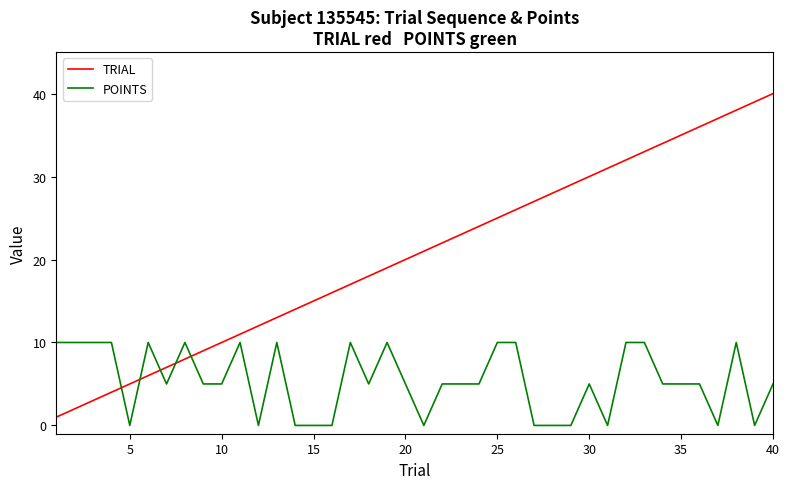

How many intersections are there between TRIAL and POINTS?

5